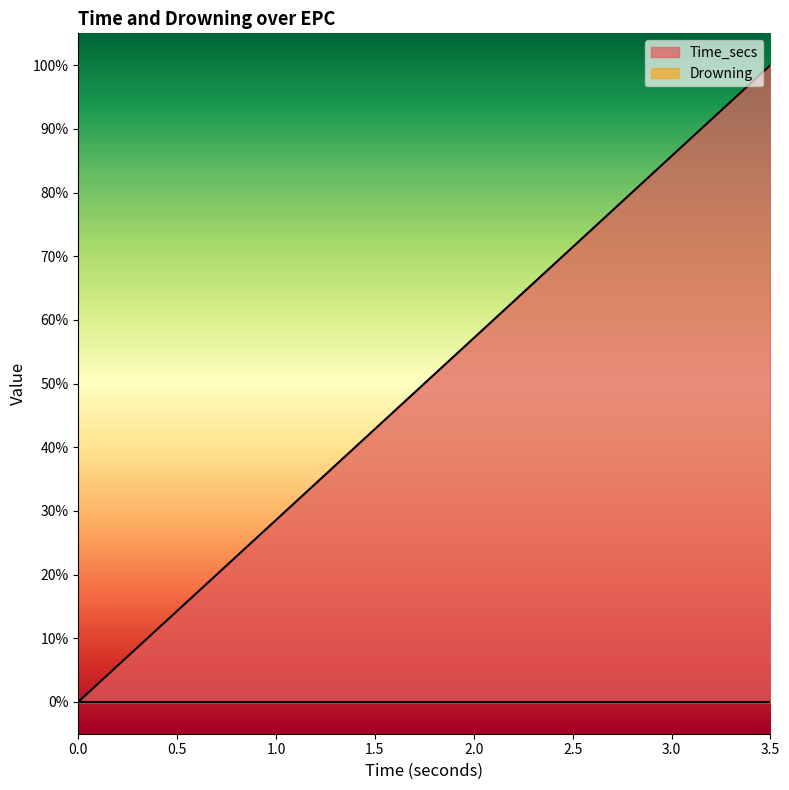

Count the number of values greater than 0.

39